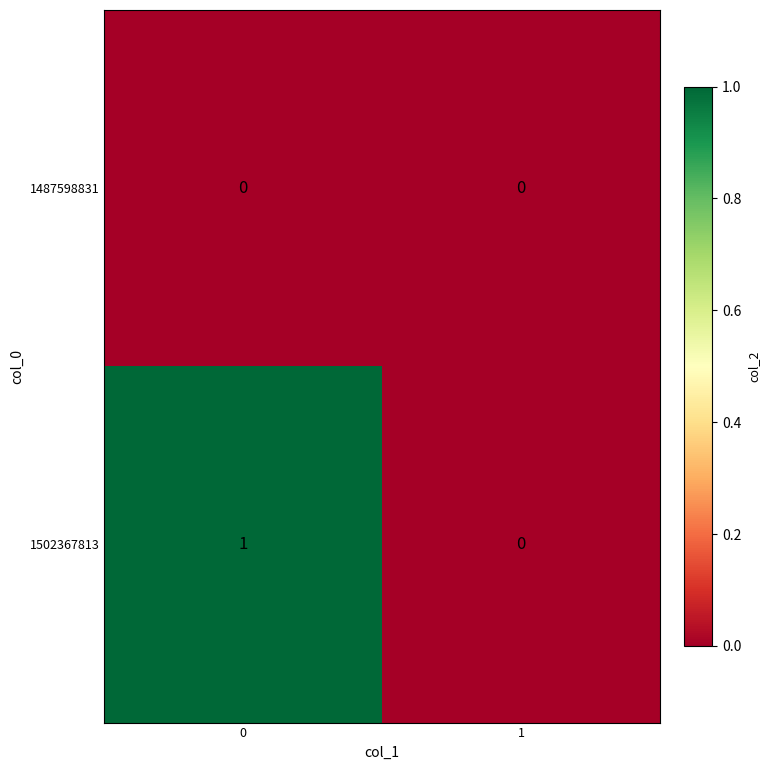

Between 0 and 1, which series saw the biggest shift?

1502367813